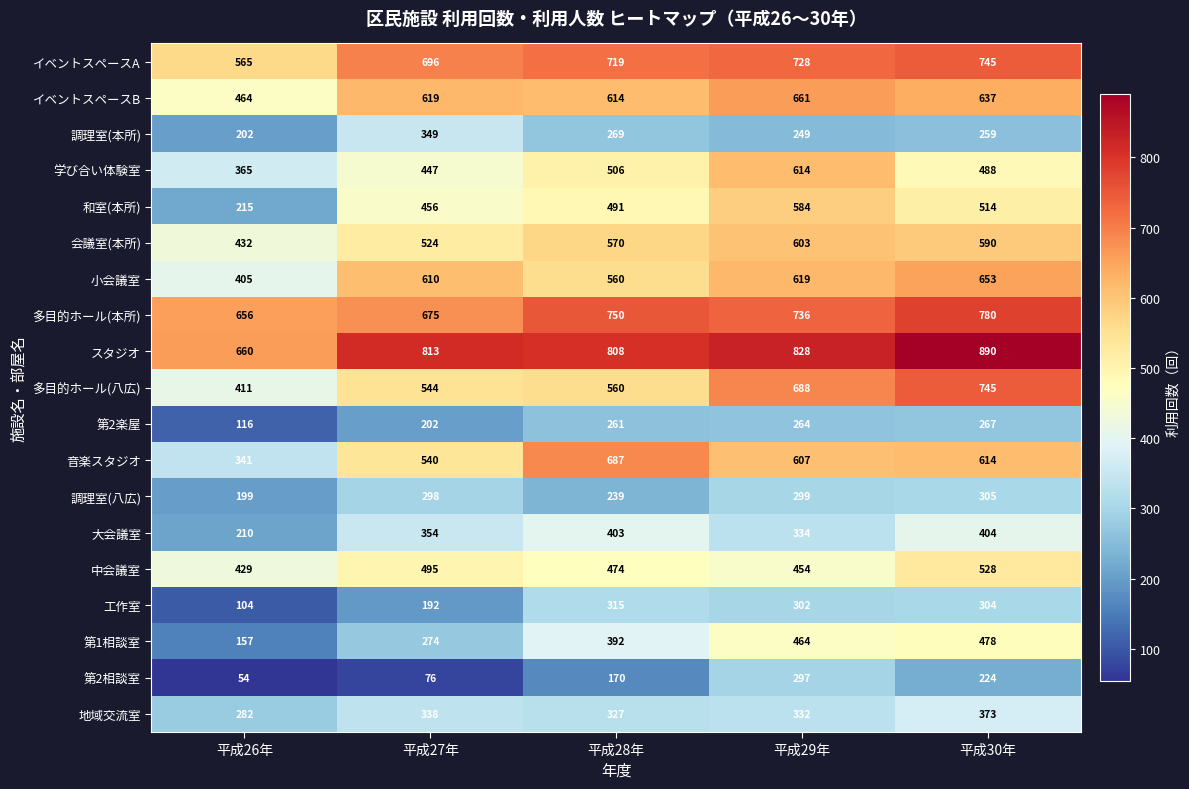

At which category is the sum across all series the highest?

平成30年